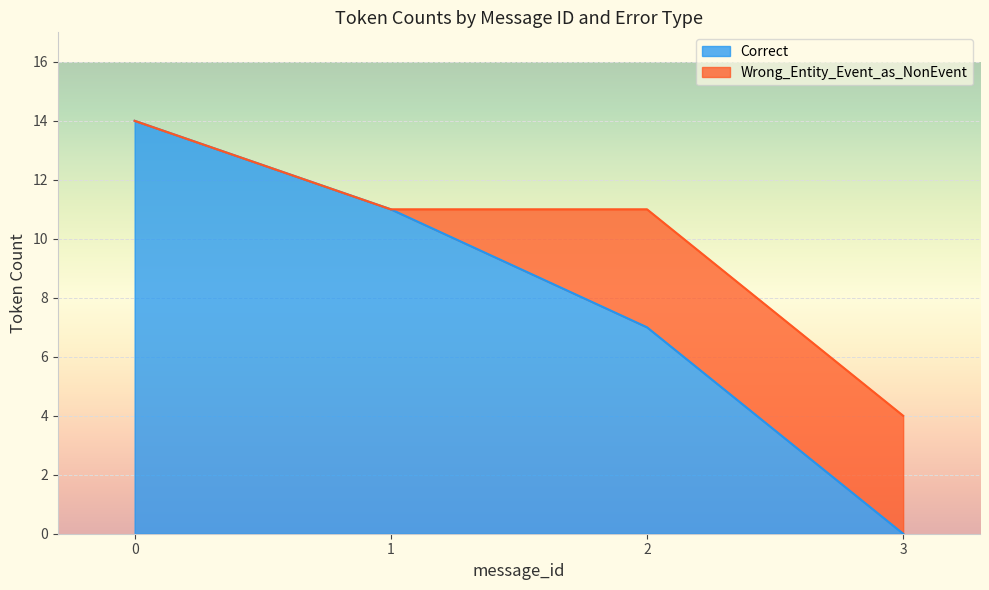

What is the difference between the second highest and minimum values in the Correct series?

11